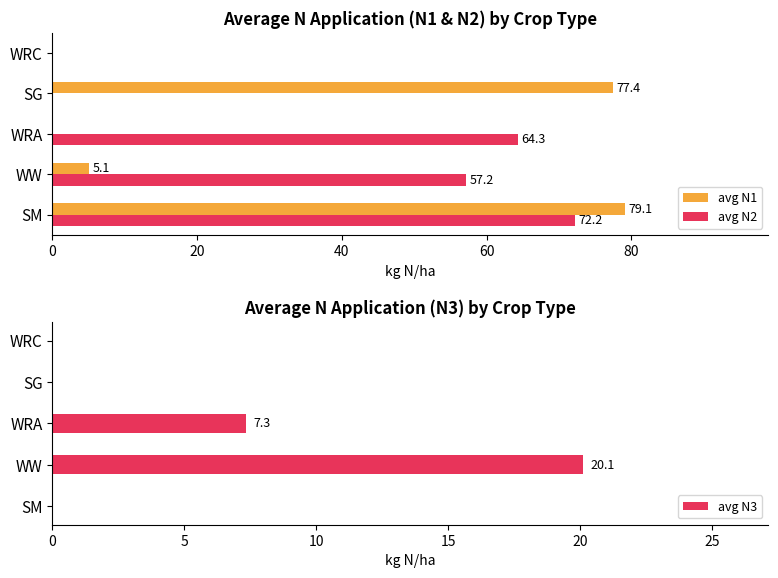

Reading left to right, transcribe all the data shown in this chart.

avg N1: 79.1	5.1	0.0	77.4	0.0
avg N2: 72.2	57.2	64.3	0.0	0.0
avg N3: 0.0	20.1	7.3	0.0	0.0